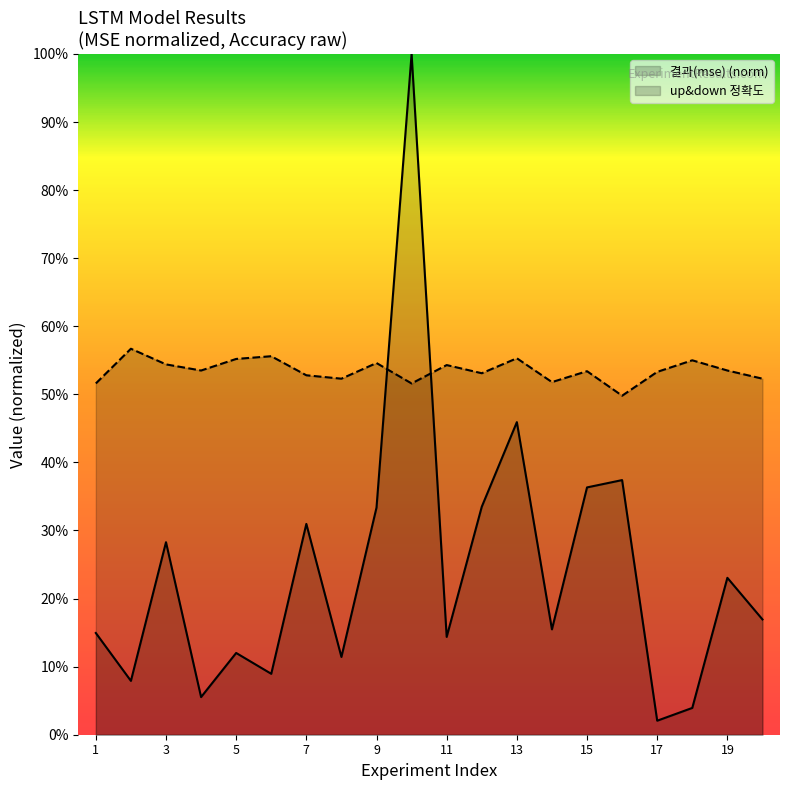

What is the average value of the up&down 정확도 series?

0.5